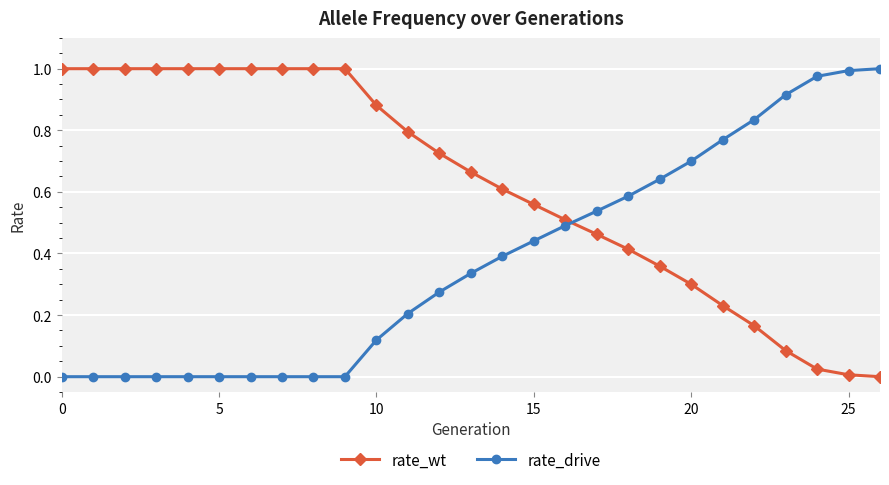

What are all the series names shown in the legend?

rate_wt, rate_drive